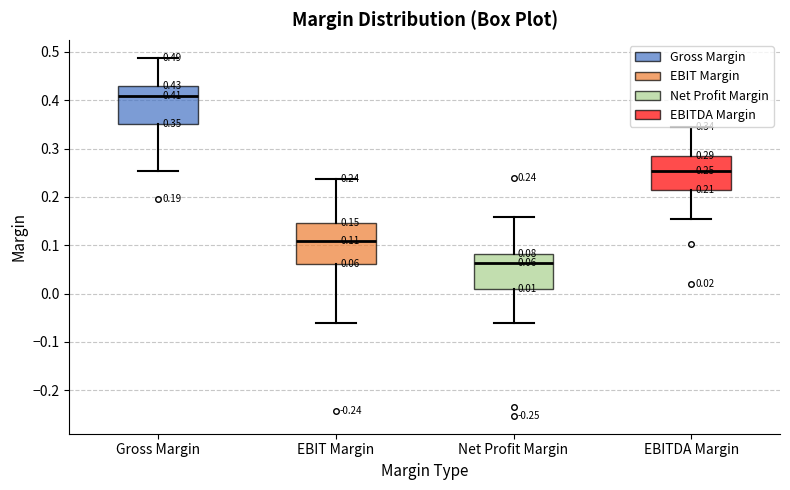

Which box has the lowest median line?

Net Profit Margin